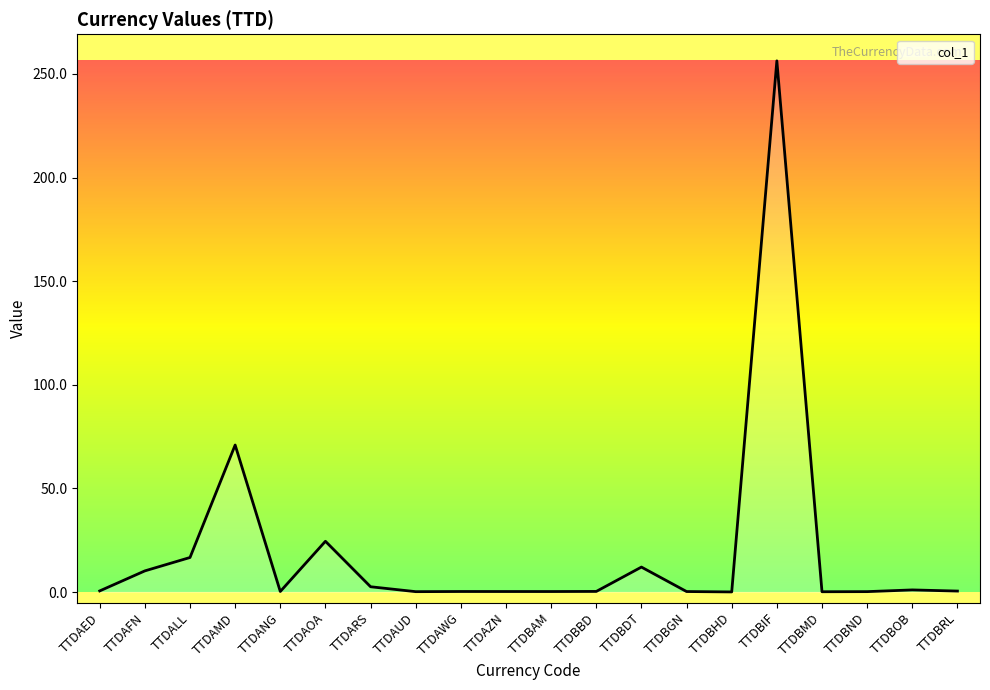

What is the sum of all values?

397.4